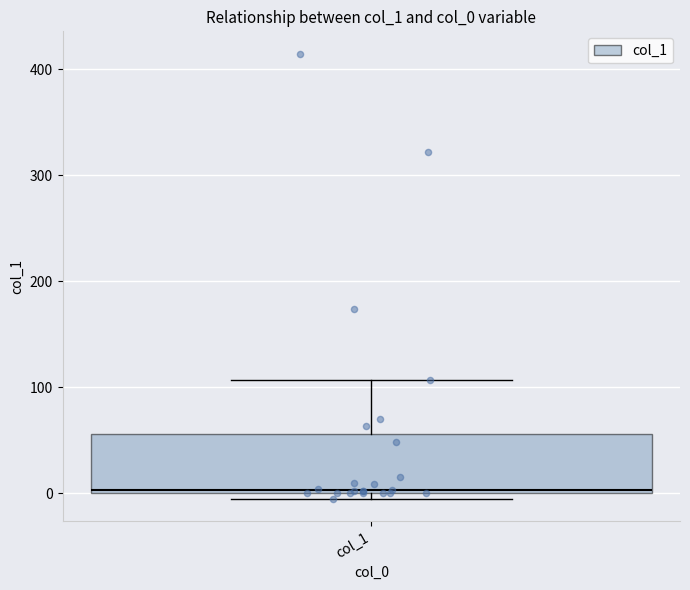

Transcribe this box plot: give where the median line is, the range the box spans, and where the two whiskers end, as read against the y-axis. The values are not printed on the chart, so give them approximately, as read against the axis.

median 0 (just above the box's lower edge), box 0 to 60, whiskers -10 to 110